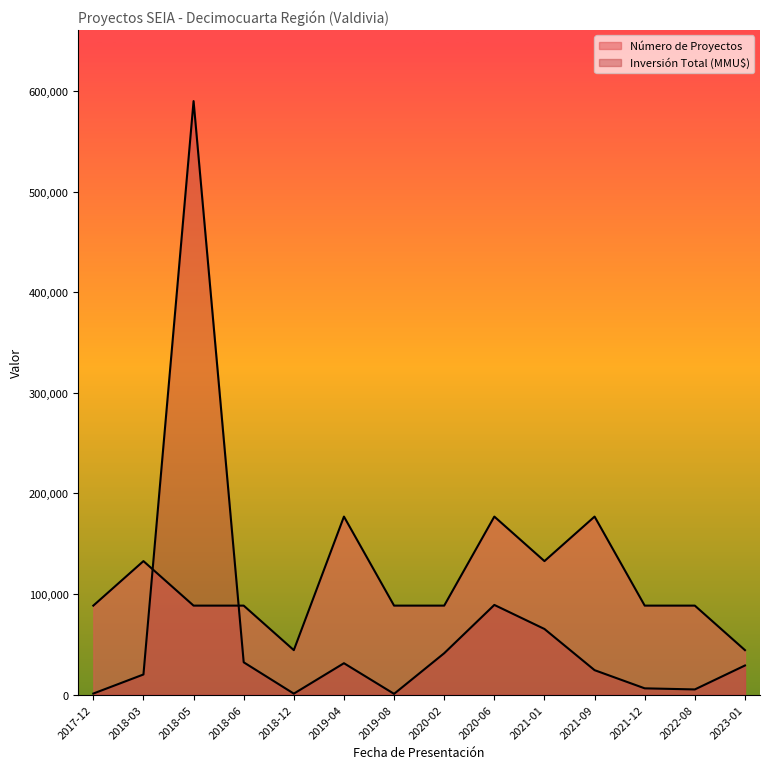

What is the value of the Número de Proyectos point at the 4th from the left?

2